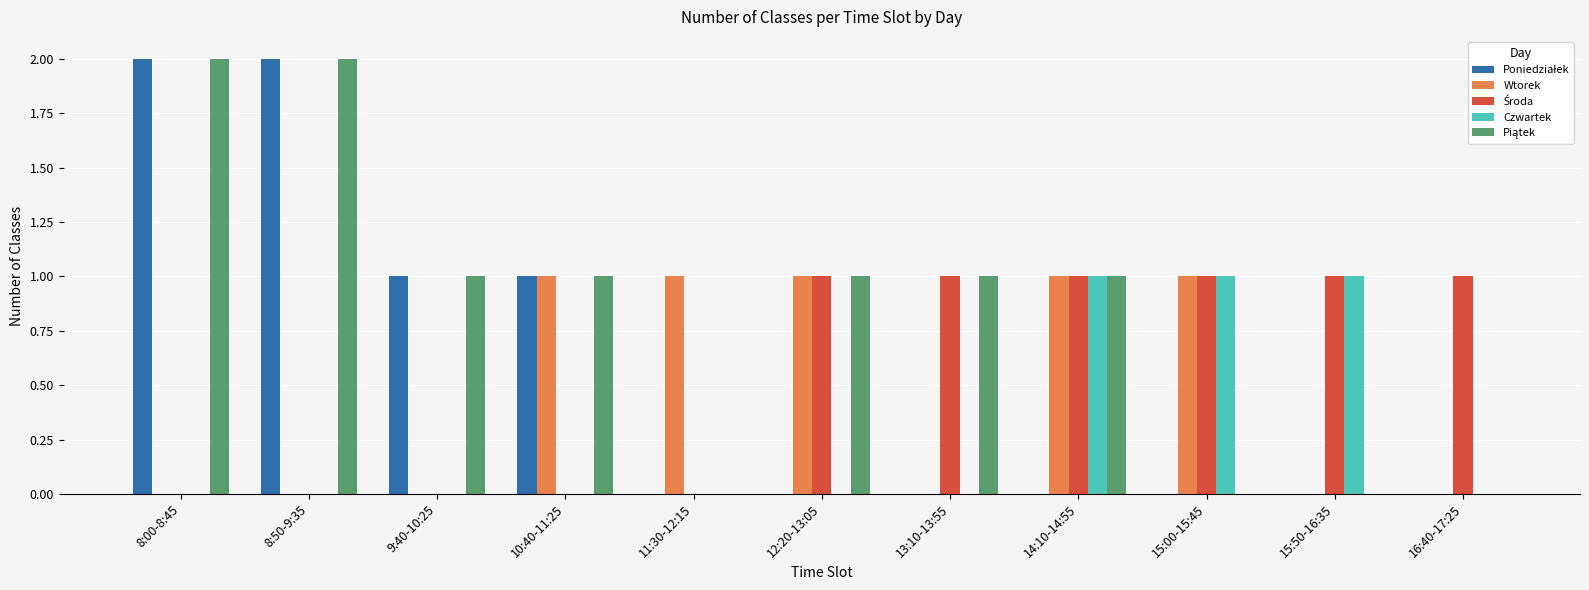

What is the sum of all Czwartek values?

3